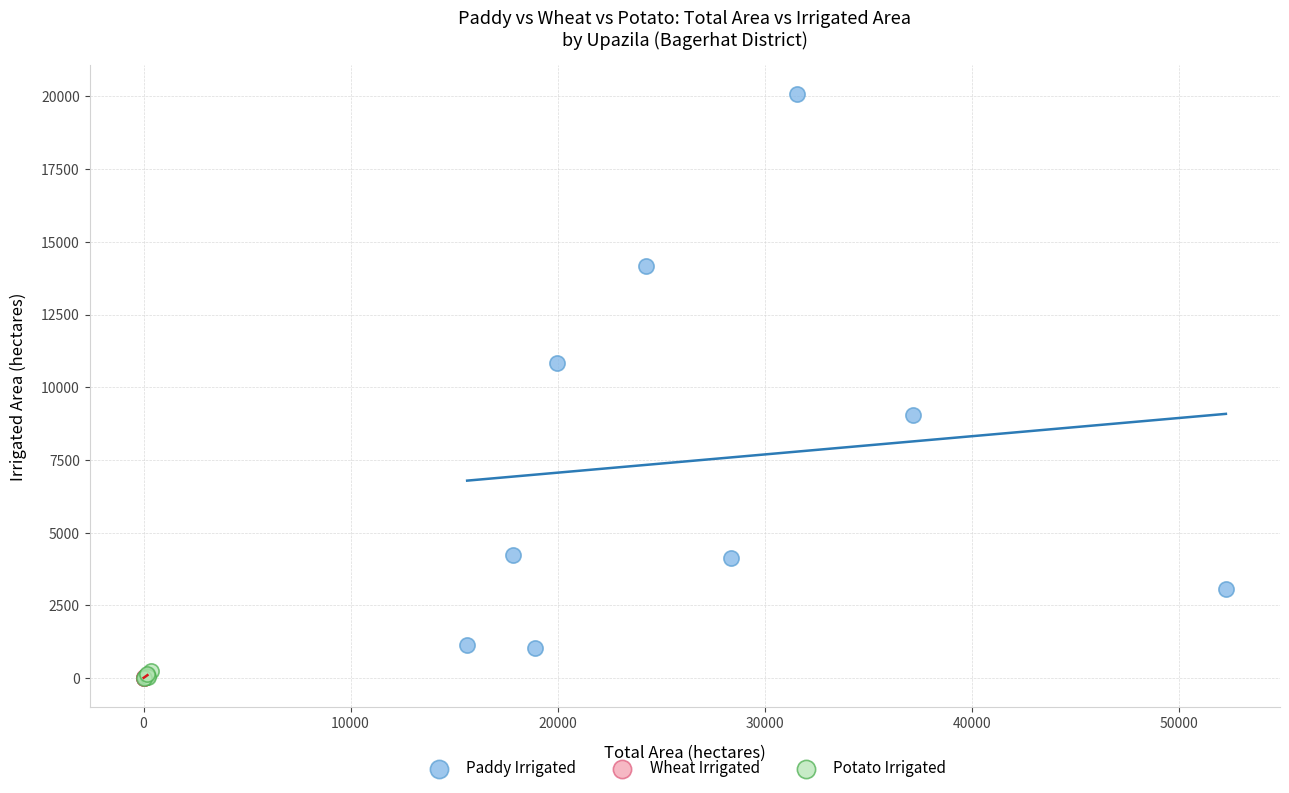

Which series reaches the maximum Y coordinate?

Paddy Irrigated